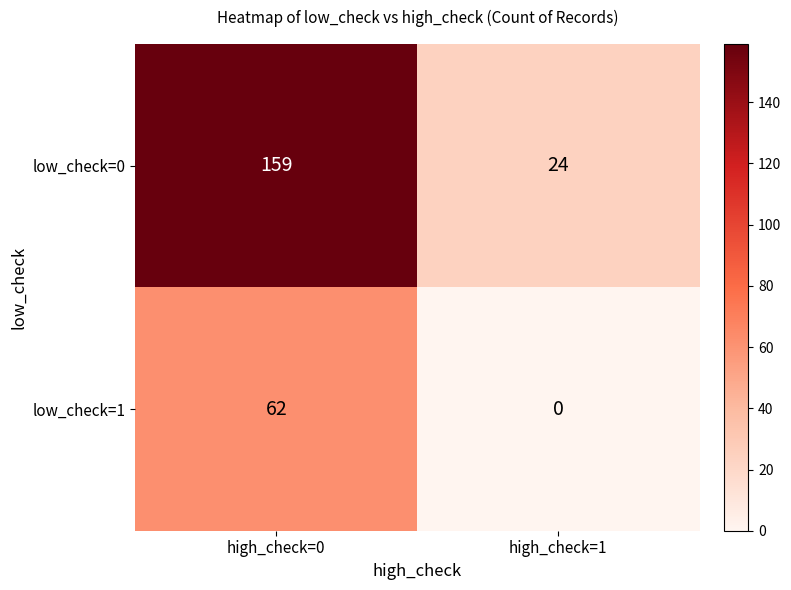

At which label is low_check=0 closest to 91?

high_check=1